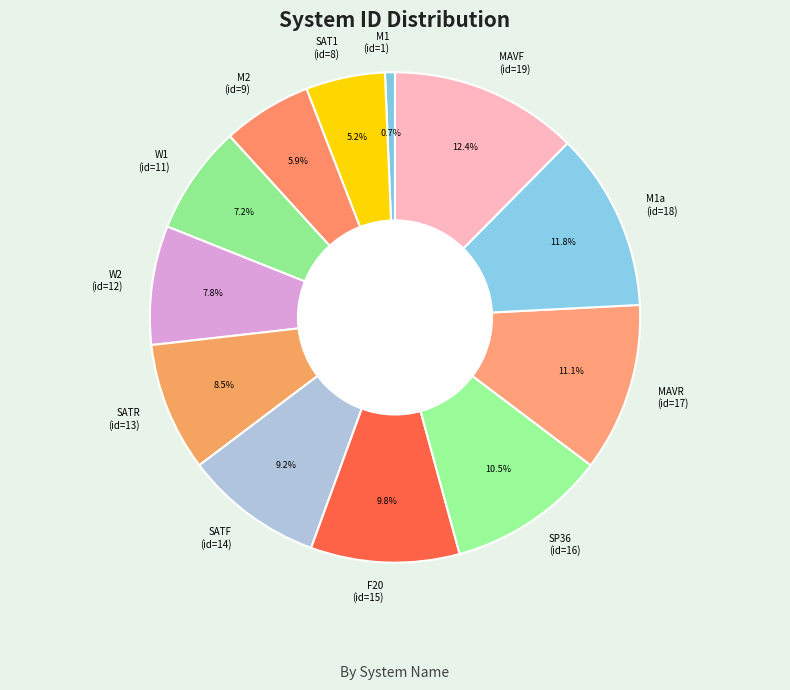

Does any single category account for the majority?

No